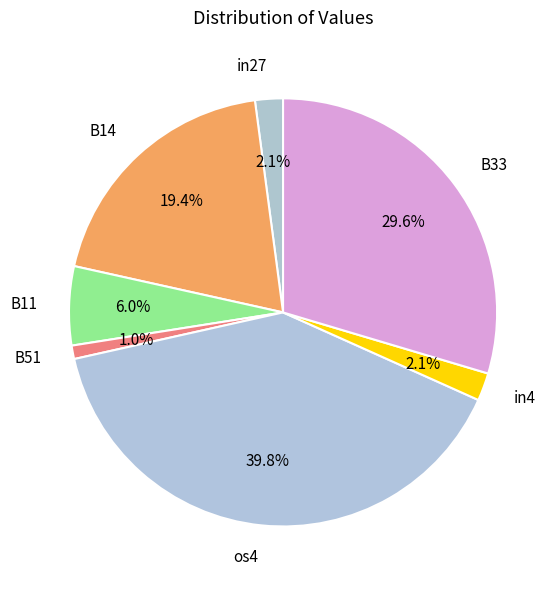

How many segments does this pie chart have?

7